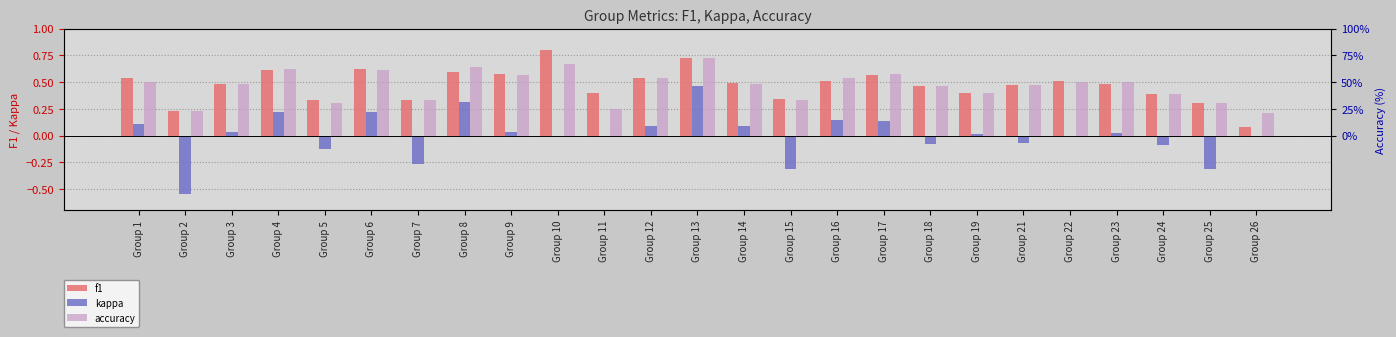

List the labels in order of accuracy value, largest first.

Group 13, Group 10, Group 8, Group 4, Group 6, Group 17, Group 9, Group 12, Group 16, Group 1, Group 22, Group 23, Group 14, Group 3, Group 21, Group 18, Group 19, Group 24, Group 7, Group 15, Group 25, Group 5, Group 11, Group 2, Group 26